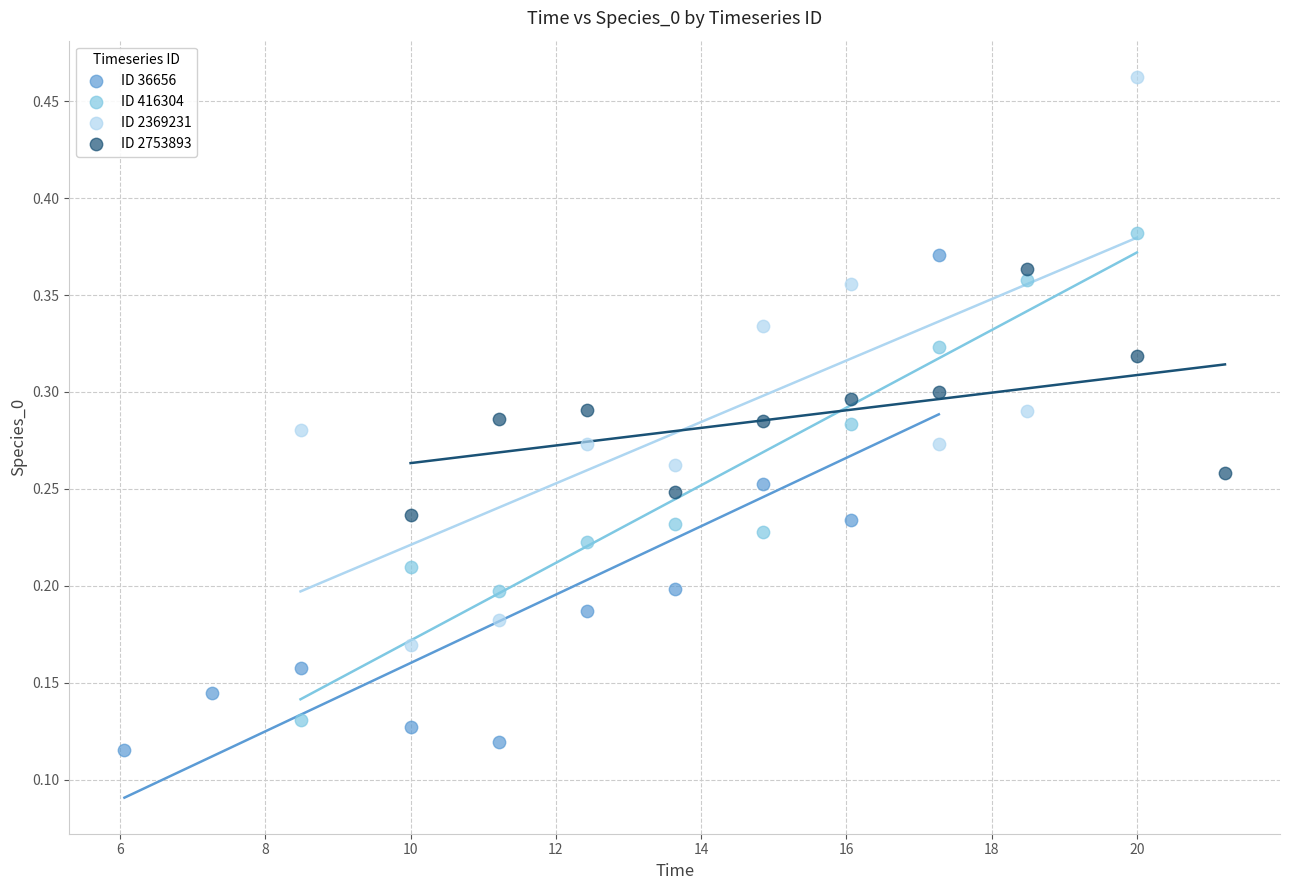

What are all the series names shown in the legend?

ID 36656, ID 416304, ID 2369231, ID 2753893